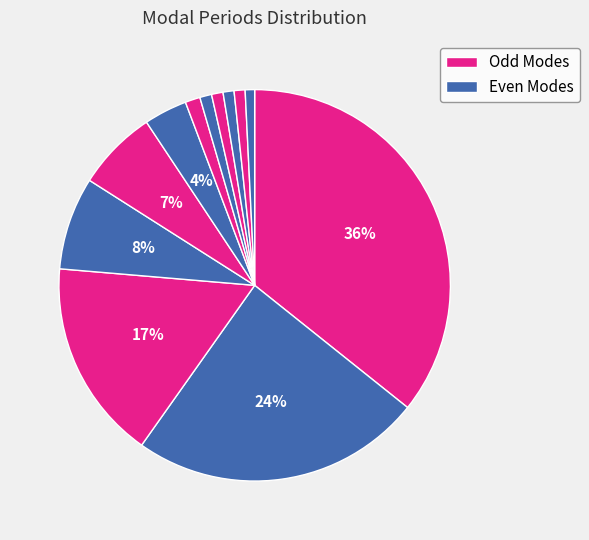

To the nearest percent, what is the average slice percentage?

8%